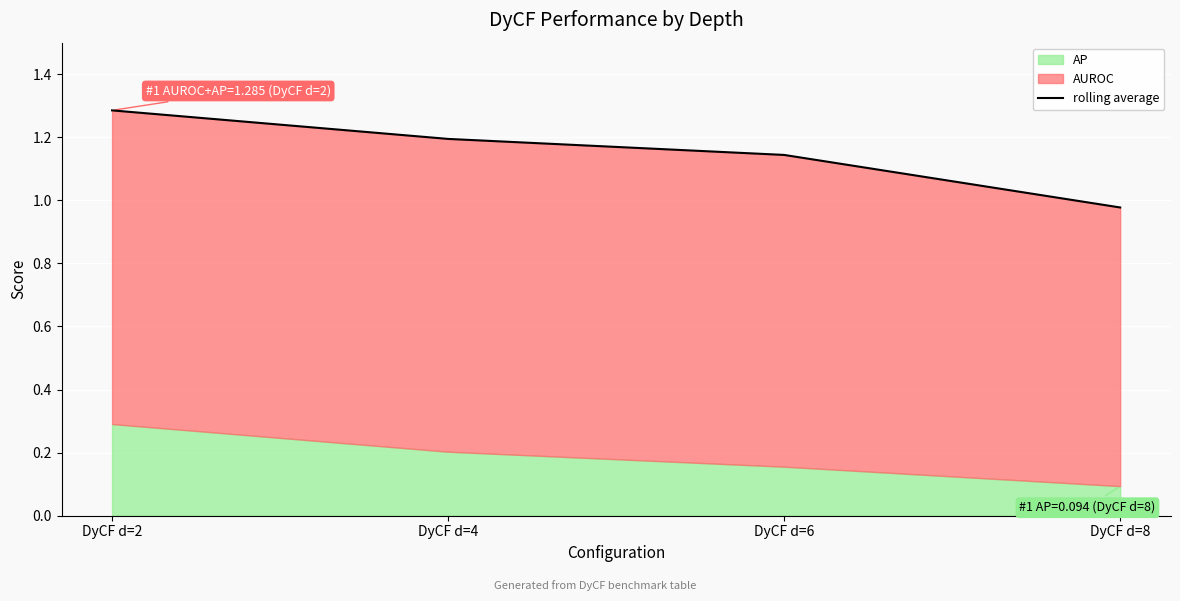

Where is the data nearest to the value 1?

DyCF d=8